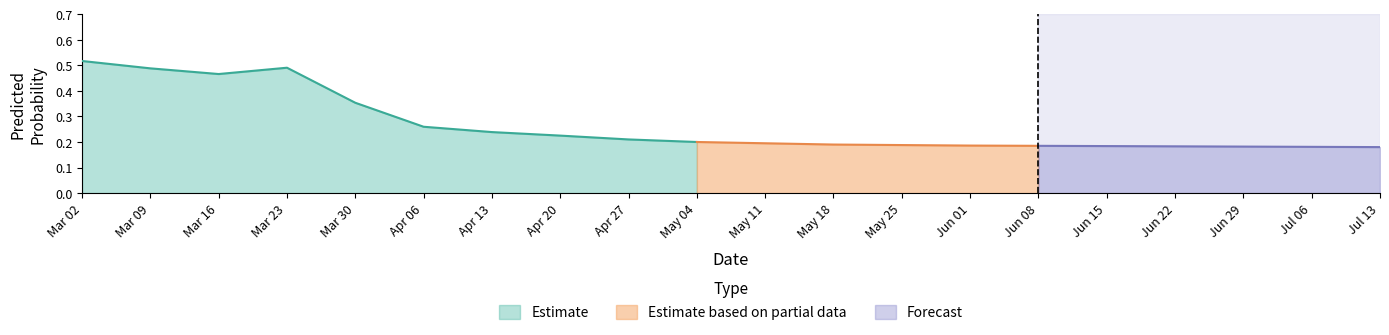

The value of Estimate at May 04 is 0.1. True or false?

False